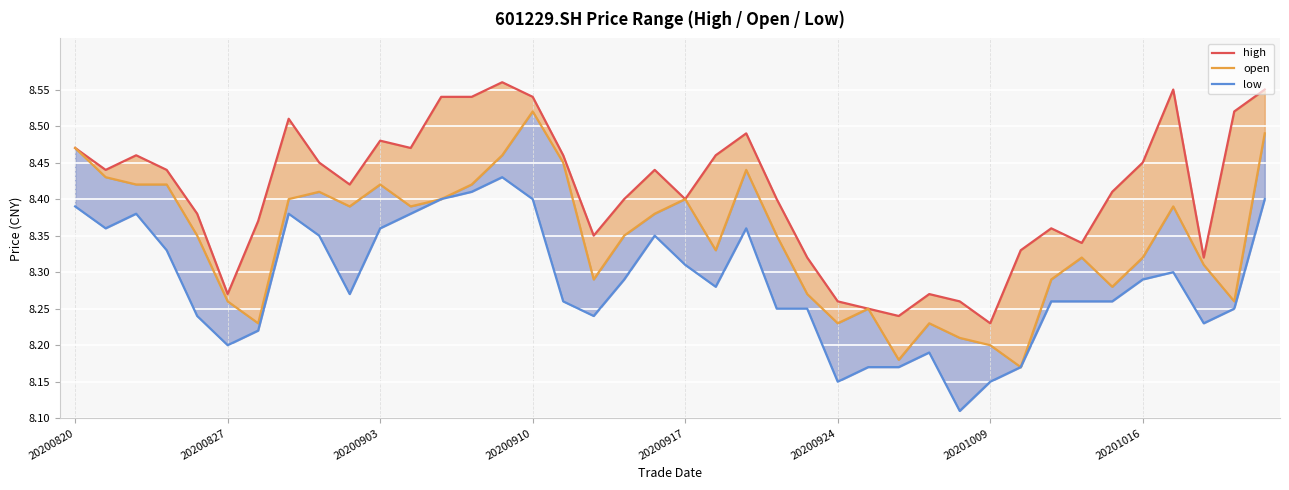

How many interior local peaks does the high series have?

9